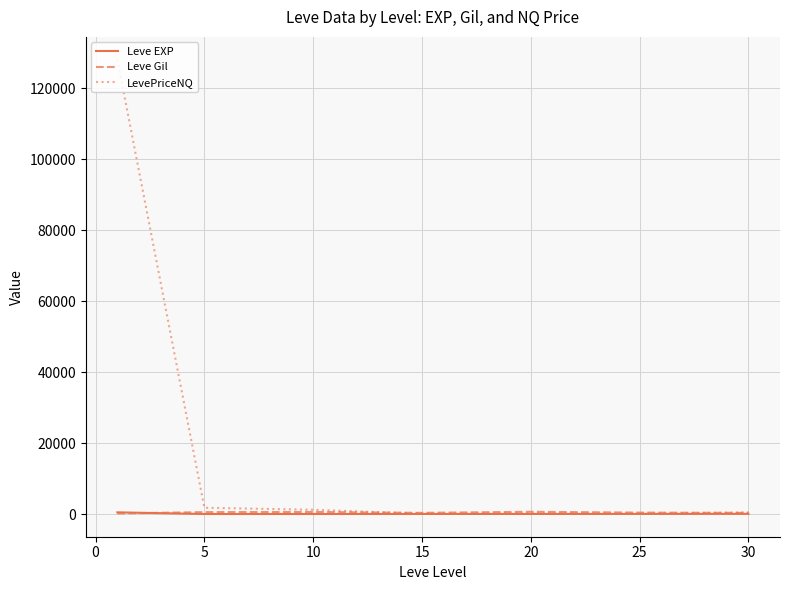

Which series has the widest spread of values?

LevePriceNQ